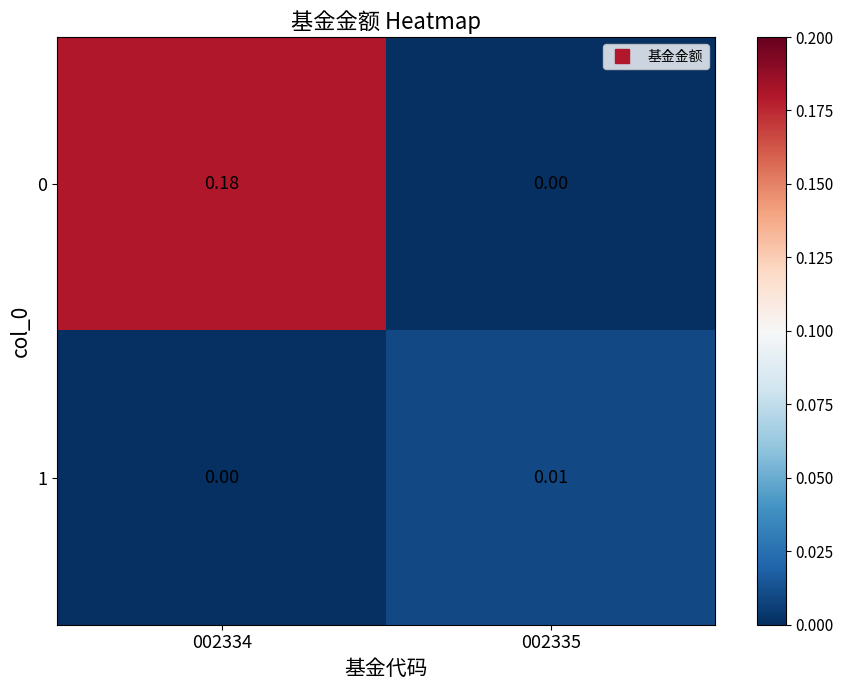

Rank the series by their average value, from highest to lowest.

0, 1